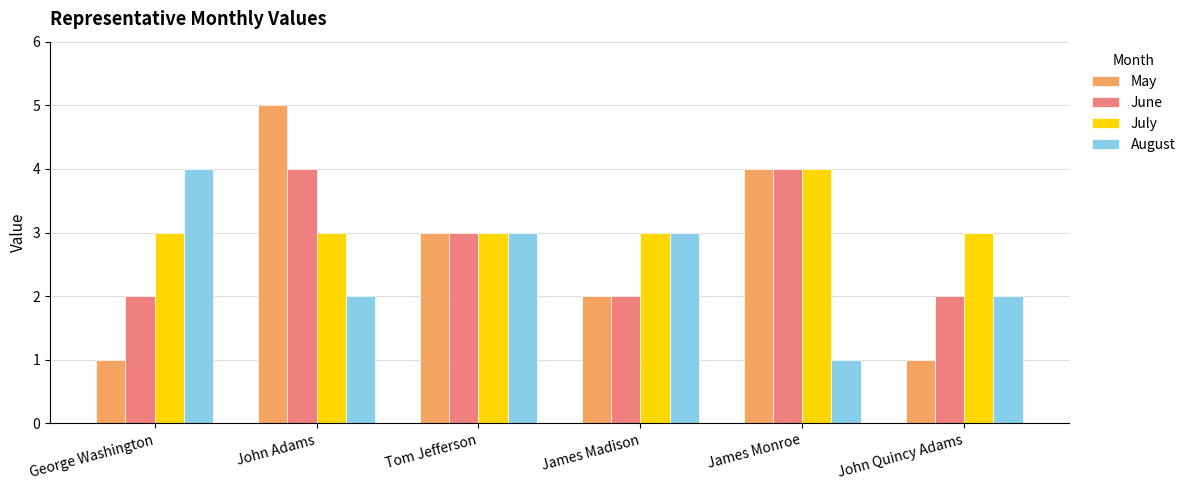

Rank the series by their average value, from lowest to highest.

August, May, June, July